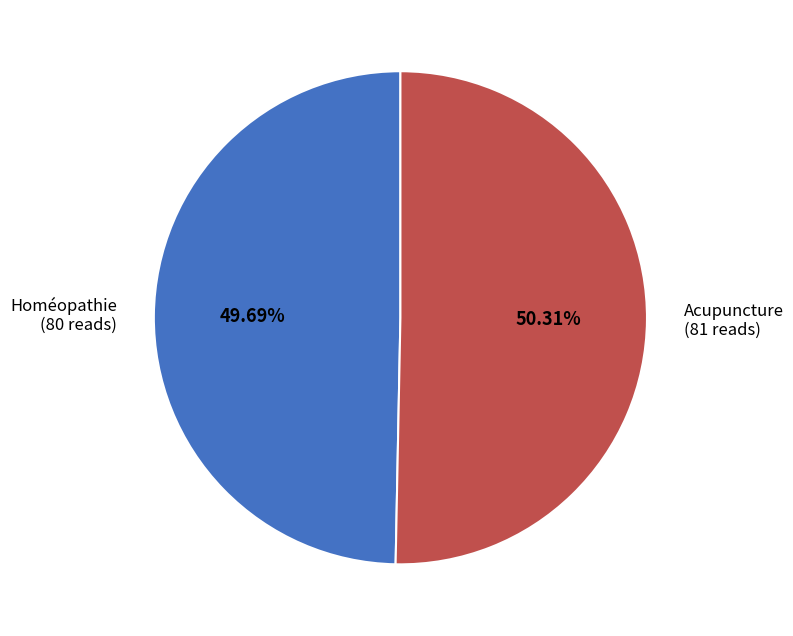

What is the largest slice in the pie chart?

Acupuncture